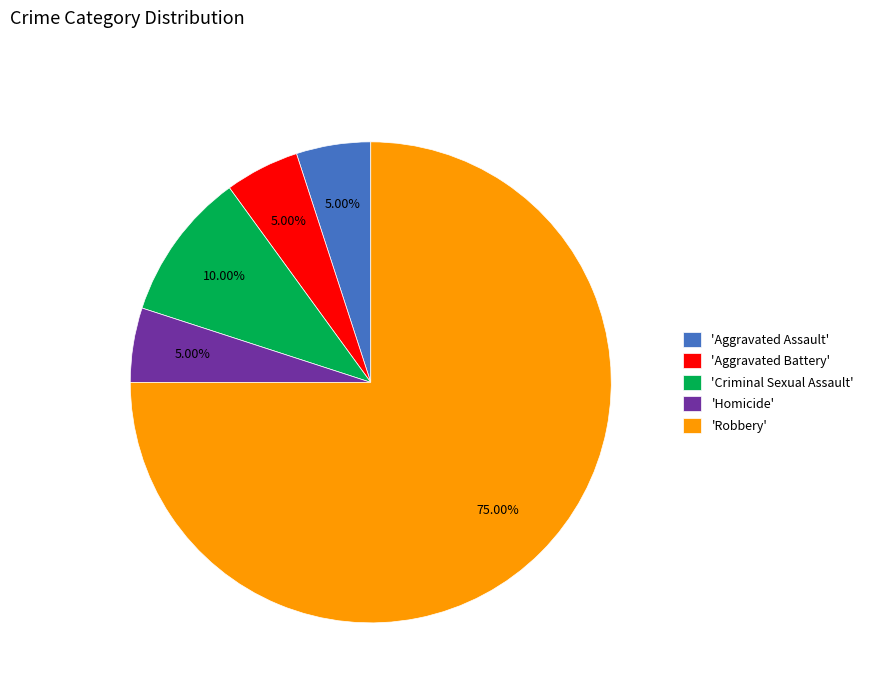

What is the largest slice in the pie chart?

'Robbery'